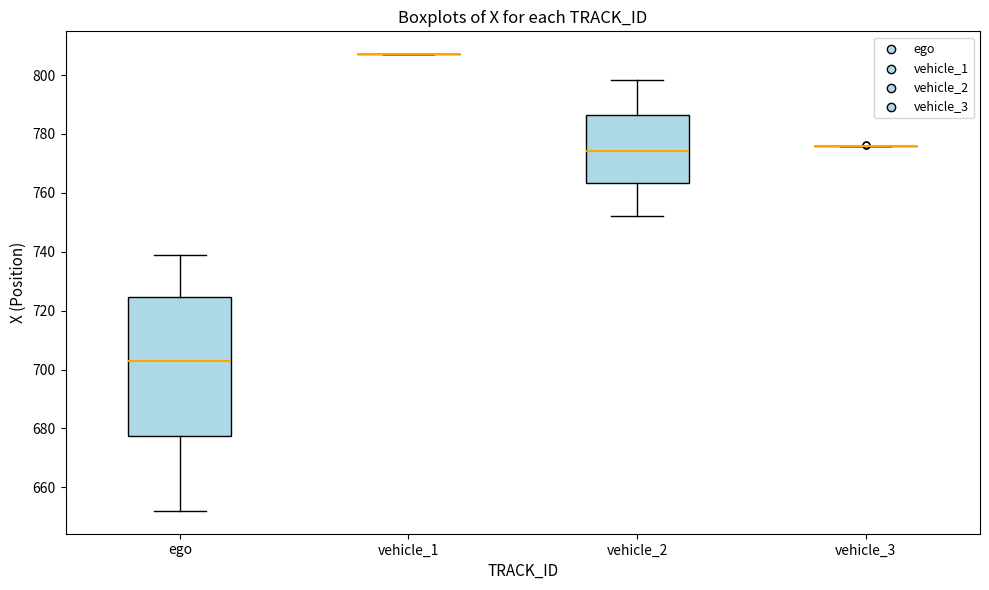

Comparing the boxes themselves (not the whiskers), which one is the tallest?

ego